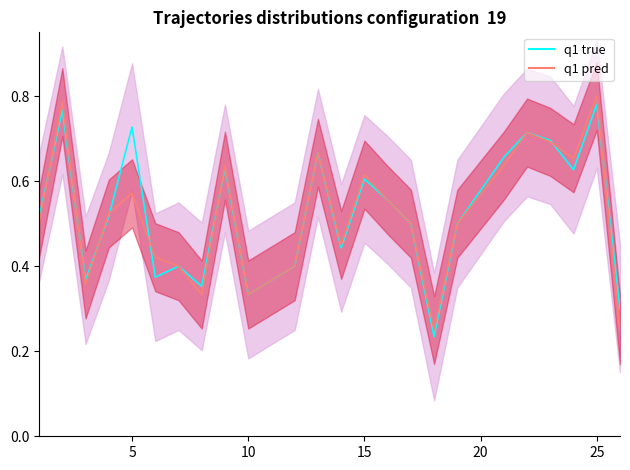

What is the greatest value displayed?

0.8